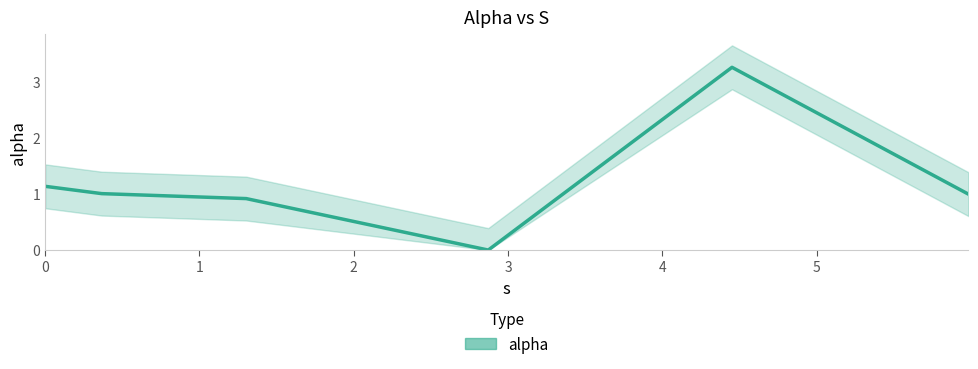

Count the number of categories in the chart.

6